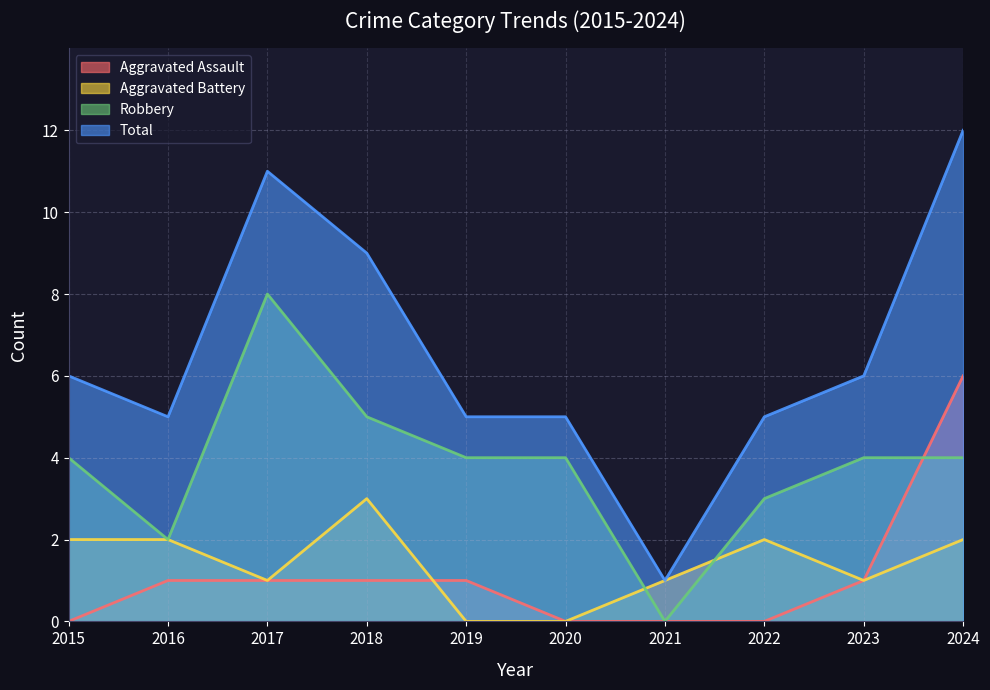

Between which two adjacent categories do Aggravated Battery and Aggravated Assault first intersect?

2018 and 2019